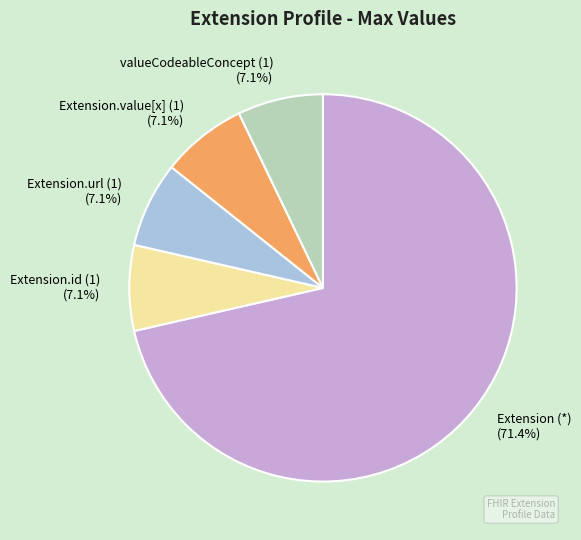

Do Extension.id (1) and Extension.url (1) together represent more than half of the pie?

No